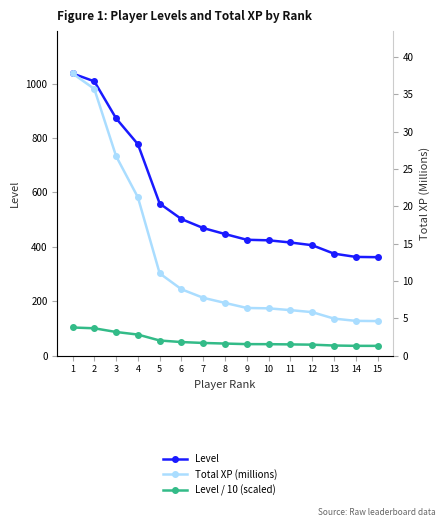

What is the total value across all series at 7?

523.7